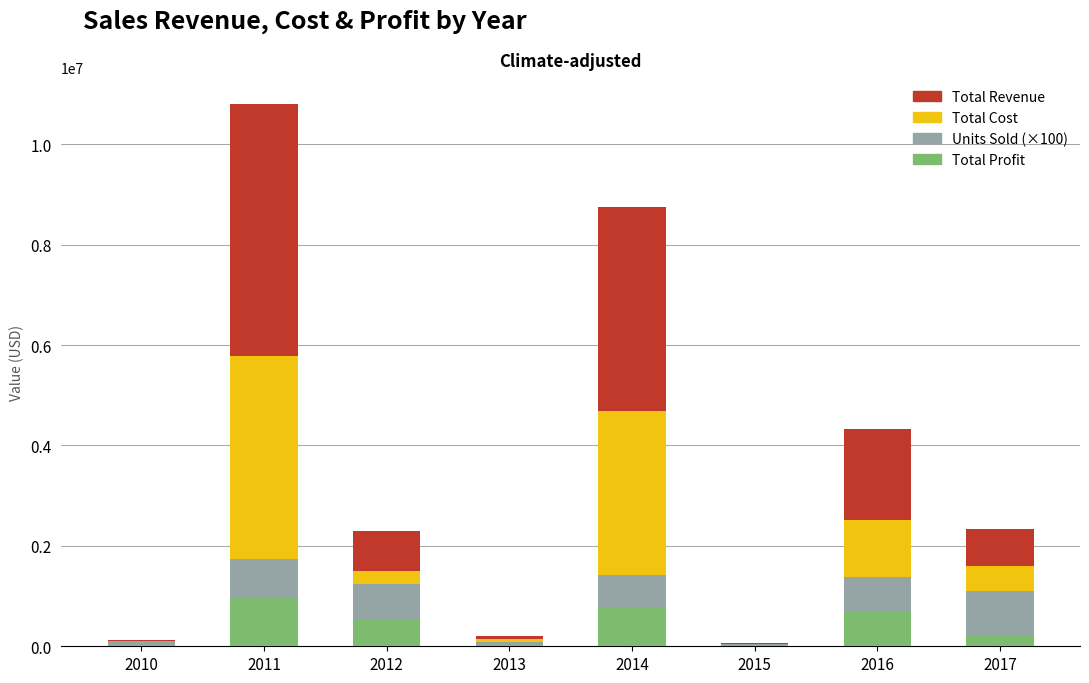

How many categories are shown in the chart?

8